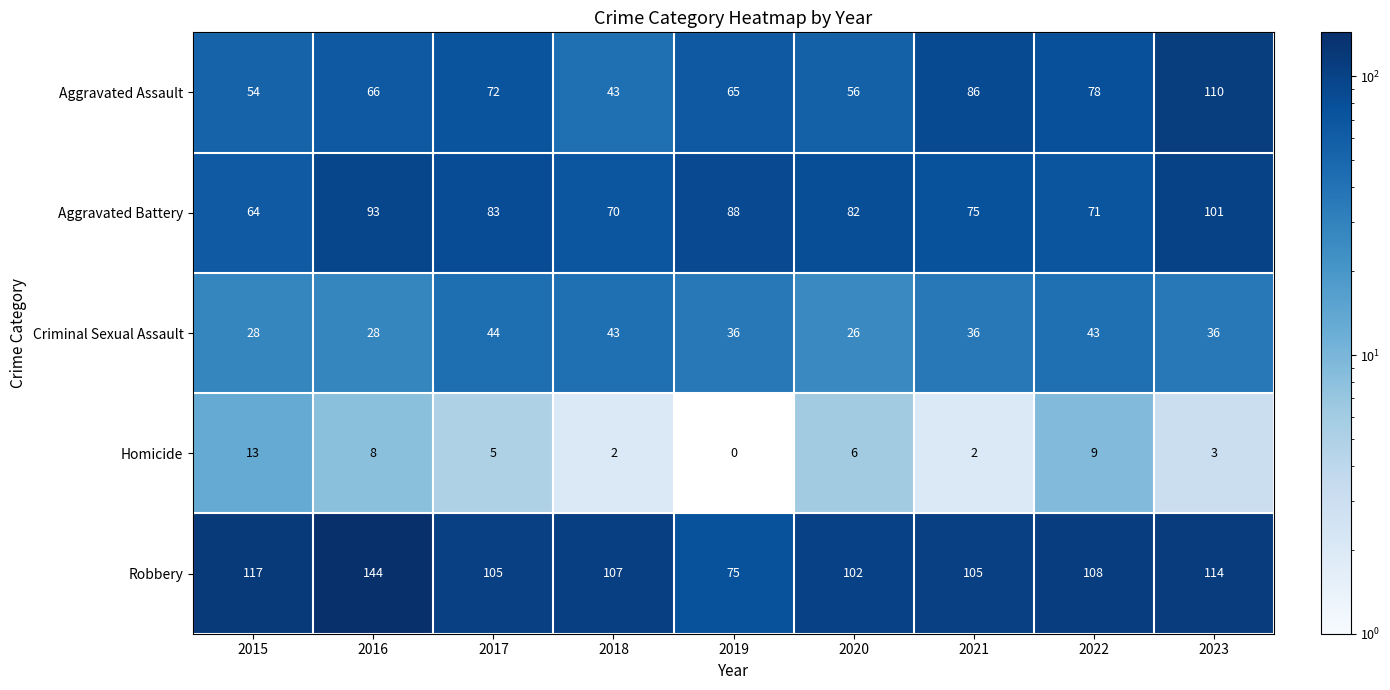

At which category is the sum across all series the highest?

2023